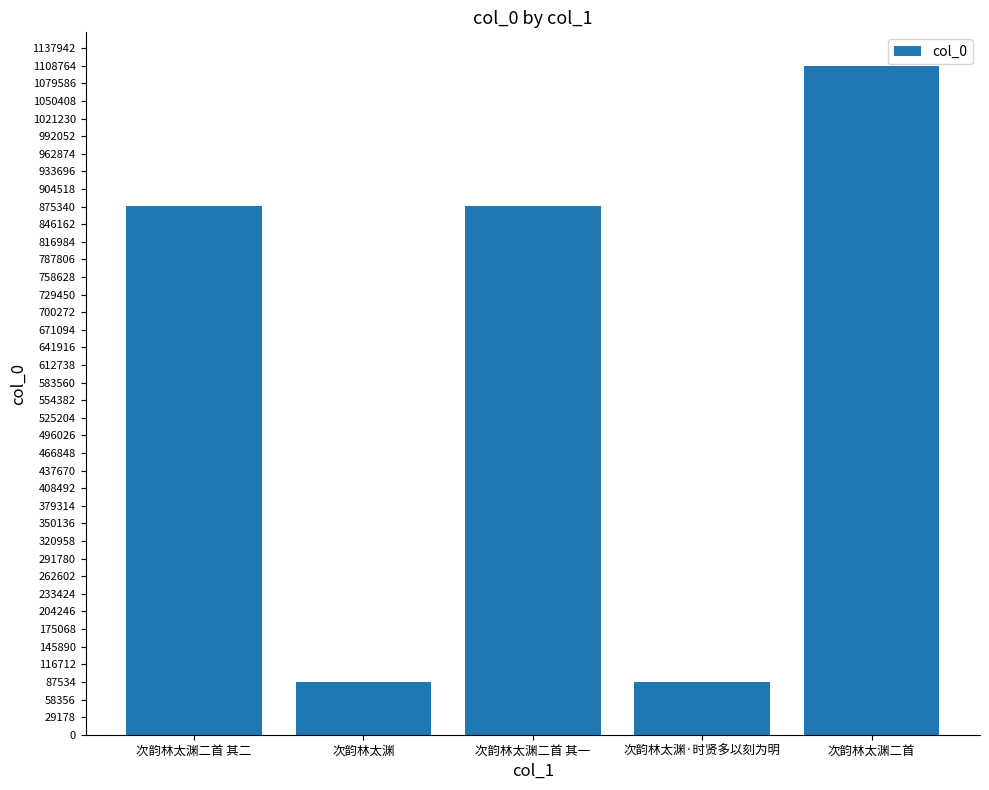

What is the label of the 5th bar from the left?

次韵林太渊二首